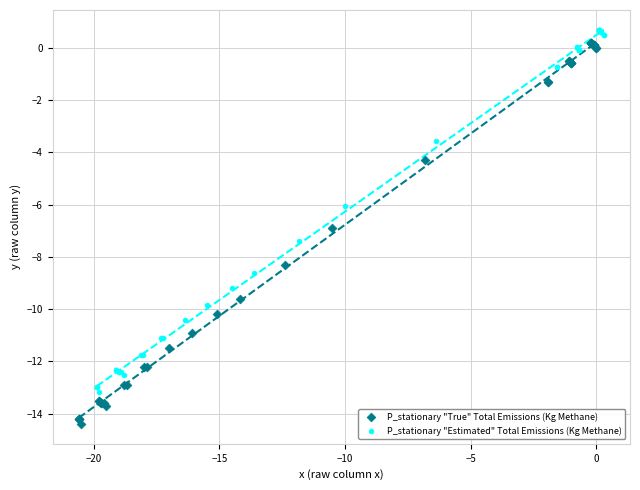

Which series has the widest spread of Y values?

P_stationary "True" Total Emissions (Kg Methane)